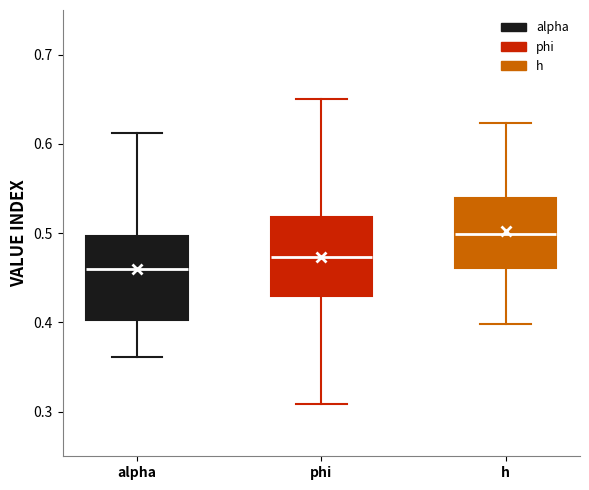

Reading left to right, transcribe this box plot: for each box, give where its median line is, the range the box spans, and where its two whiskers end, as read against the y-axis. The values are not printed on the chart, so give them approximately, as read against the axis.

alpha: median 0.46, box 0.40 to 0.50, whiskers 0.36 to 0.61
phi: median 0.47, box 0.43 to 0.52, whiskers 0.31 to 0.65
h: median 0.50, box 0.46 to 0.54, whiskers 0.40 to 0.62